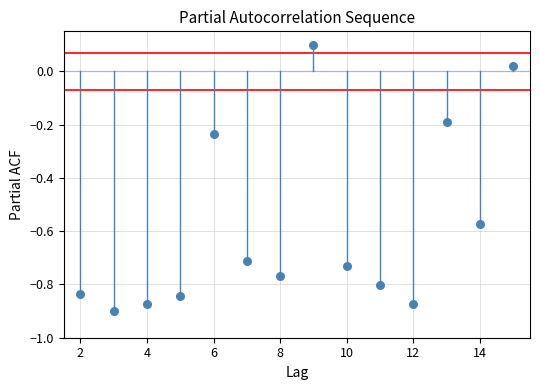

What is the range of X values (max minus min)?

13.0